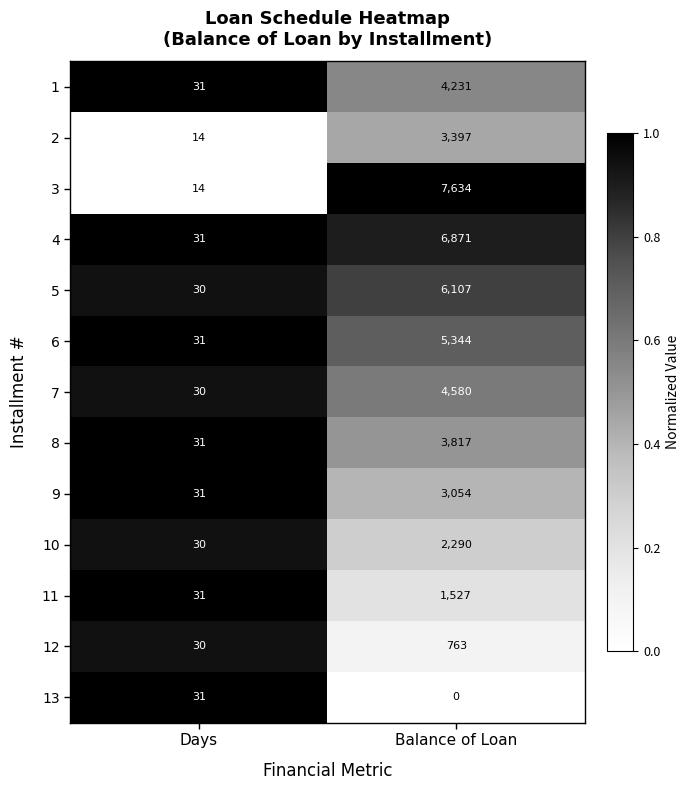

Which series has the widest spread of values?

3